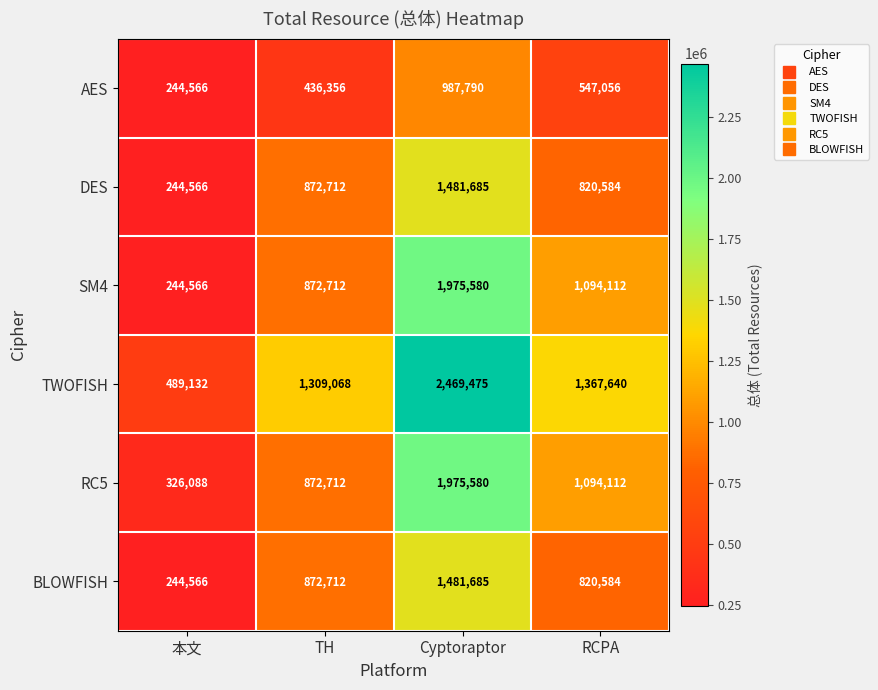

The TWOFISH series shows 1065787 at Cyptoraptor. True or false?

False